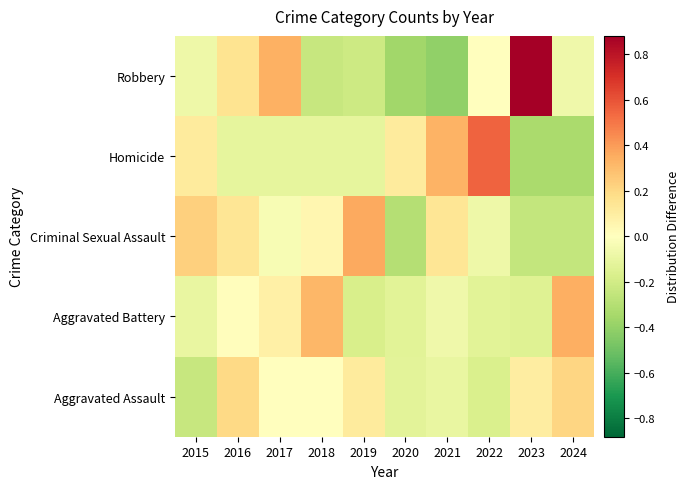

Reading left to right, list all the values displayed in this chart.

Aggravated Assault: 2015=-0.2	2016=0.2	2017=0.0	2018=0.0	2019=0.1	2020=-0.1	2021=-0.1	2022=-0.2	2023=0.1	2024=0.2
Aggravated Battery: 2015=-0.1	2016=0.0	2017=0.1	2018=0.3	2019=-0.2	2020=-0.1	2021=-0.1	2022=-0.1	2023=-0.1	2024=0.3
Criminal Sexual Assault: 2015=0.2	2016=0.1	2017=-0.0	2018=0.1	2019=0.4	2020=-0.3	2021=0.1	2022=-0.1	2023=-0.3	2024=-0.3
Homicide: 2015=0.1	2016=-0.1	2017=-0.1	2018=-0.1	2019=-0.1	2020=0.1	2021=0.3	2022=0.6	2023=-0.3	2024=-0.3
Robbery: 2015=-0.1	2016=0.2	2017=0.3	2018=-0.2	2019=-0.2	2020=-0.4	2021=-0.4	2022=0.0	2023=0.9	2024=-0.1